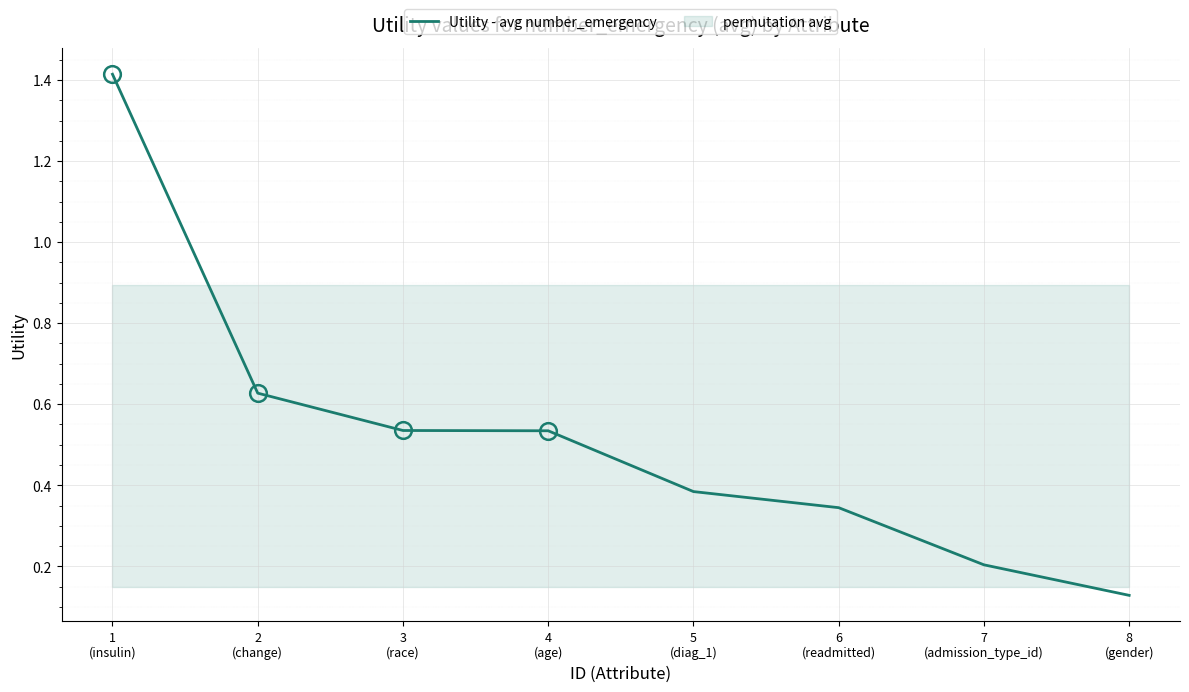

Reading left to right, what are all the values shown in this chart?

1.4	0.6	0.5	0.5	0.4	0.3	0.2	0.1